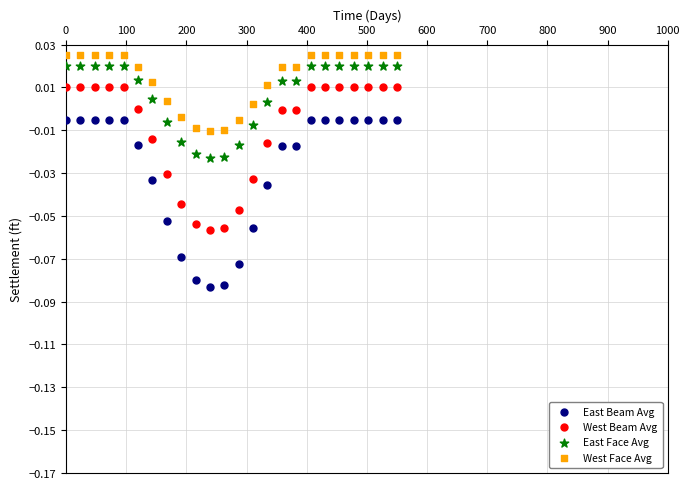

What is the X range (max minus min) for the scatter plot?

550.0